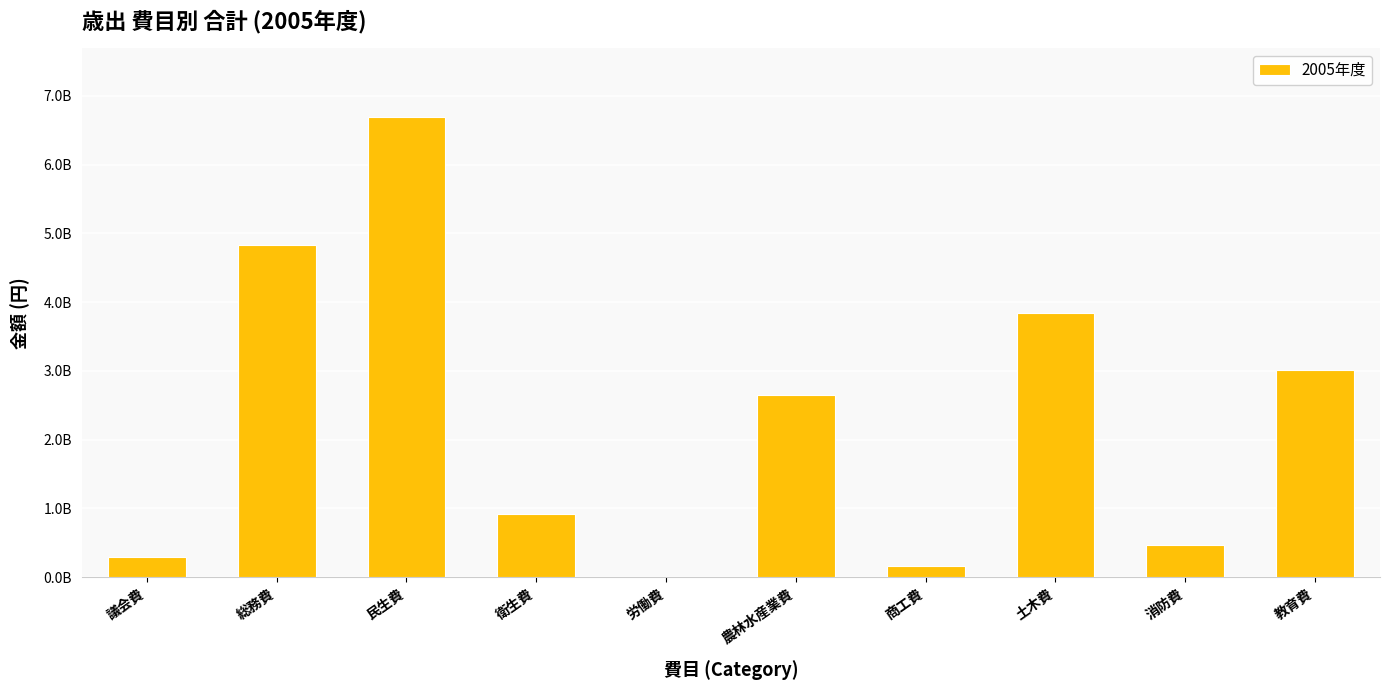

Reading right to left, extract all data points from this chart.

3017312000	473770000	3838690000	163873000	2648494000	5434000	913510000	6690875000	4837041000	294702000